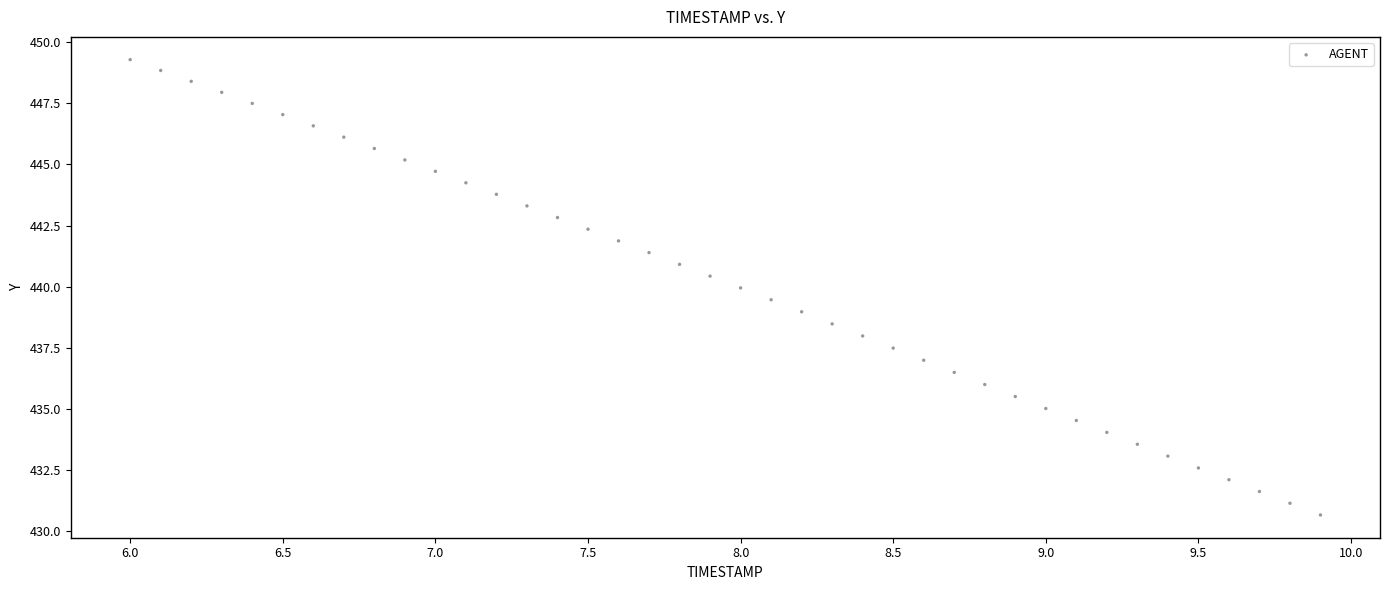

What is the range of X values (max minus min)?

3.9